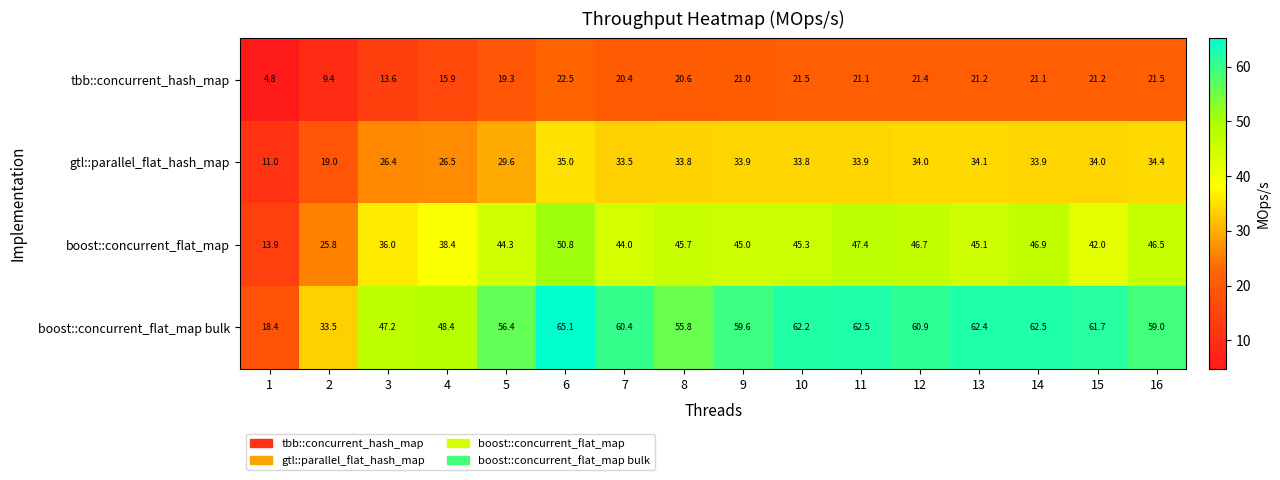

Which series changed the most between 7 and 9?

boost::concurrent_flat_map